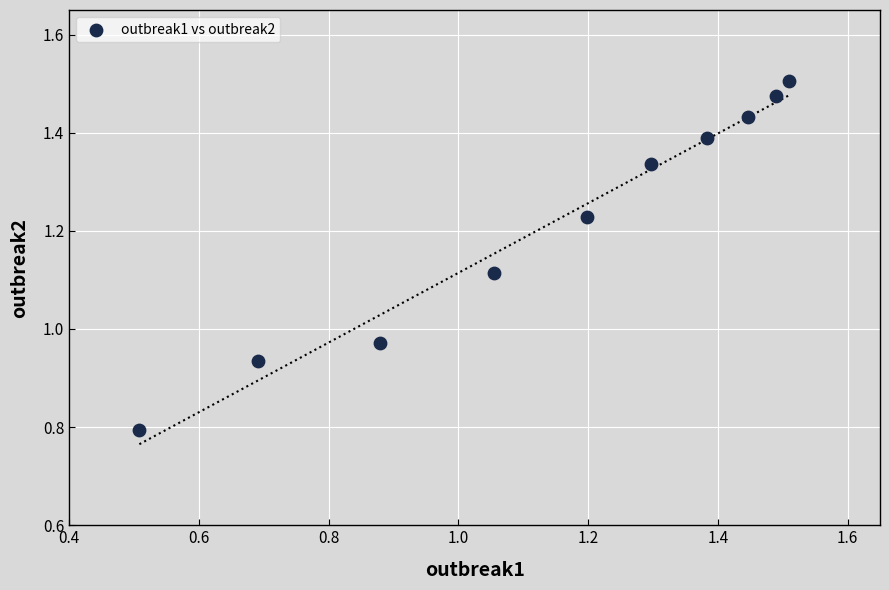

What is the range of Y values (max minus min)?

0.7